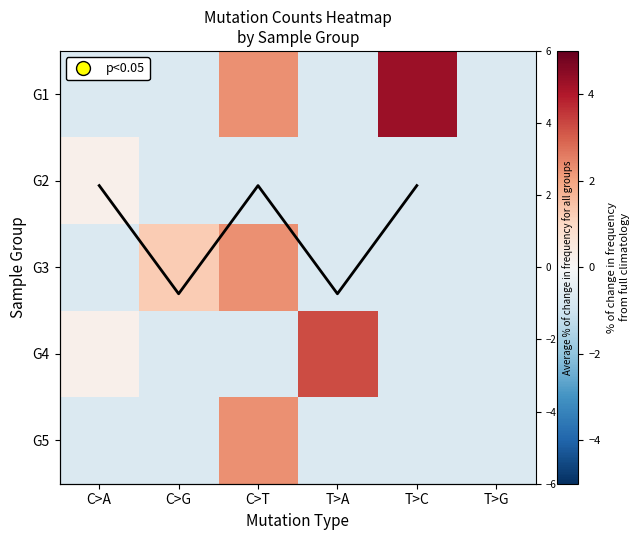

What is the total value across all series at C>T?

5.3